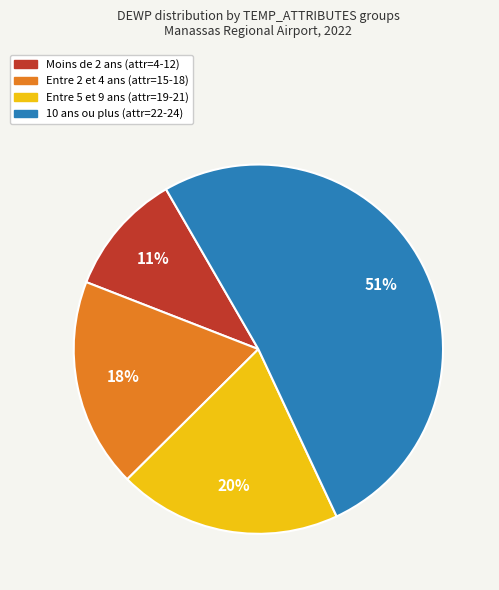

True or false: Entre 2 et 4 ans (attr=15-18) accounts for 18% of the total.

True